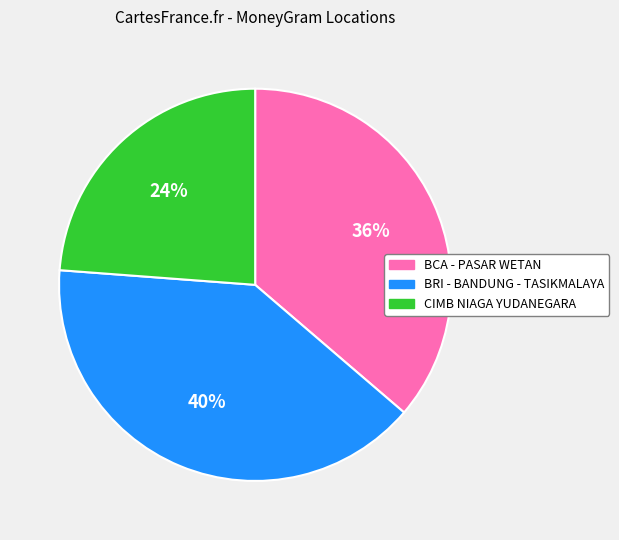

Count the number of slices in the pie.

3